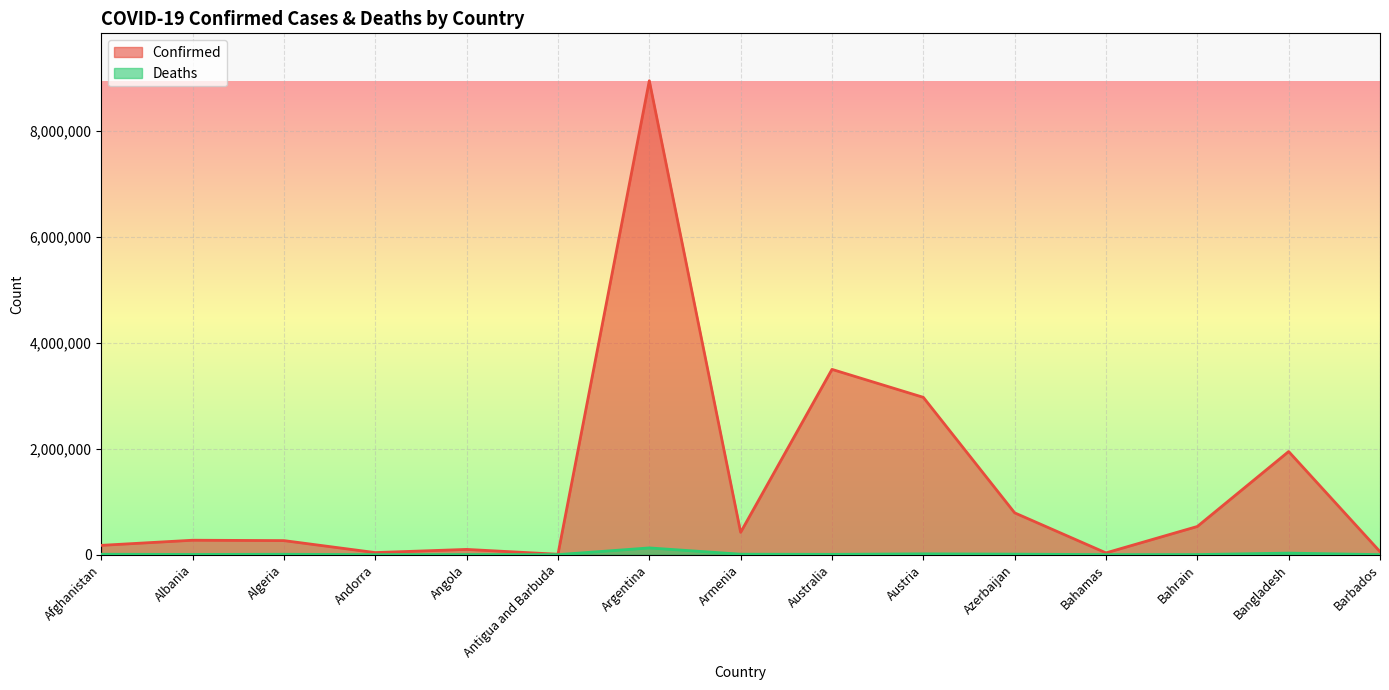

Where is the first local maximum for Deaths?

Algeria